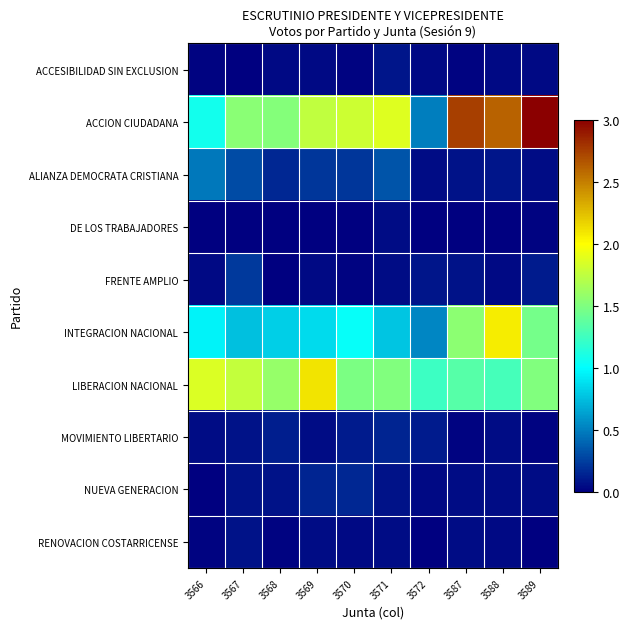

Which has a higher value, 3572 or 3589?

3572